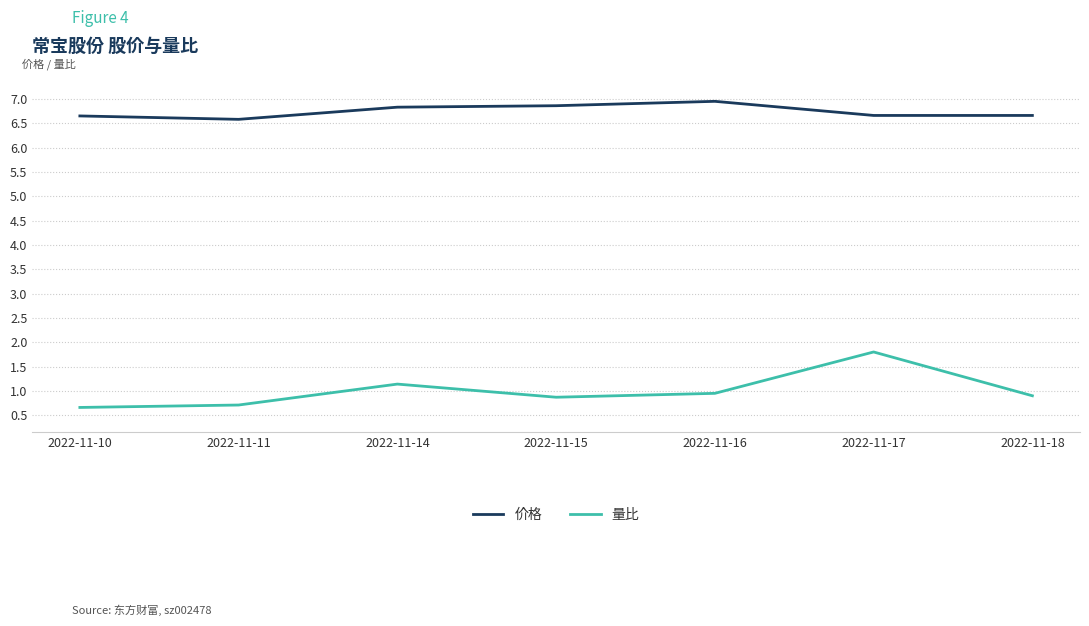

What is the spread (max minus min) of values at 2022-11-17?

4.9